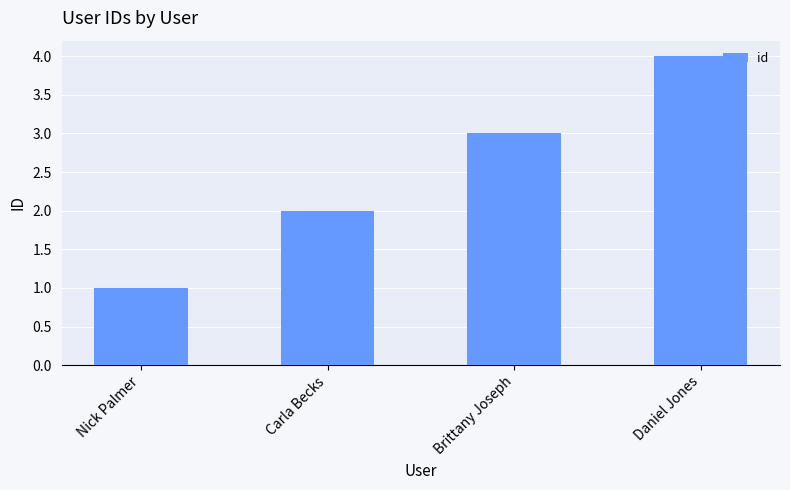

What is the value of the 1st bar from the left?

1